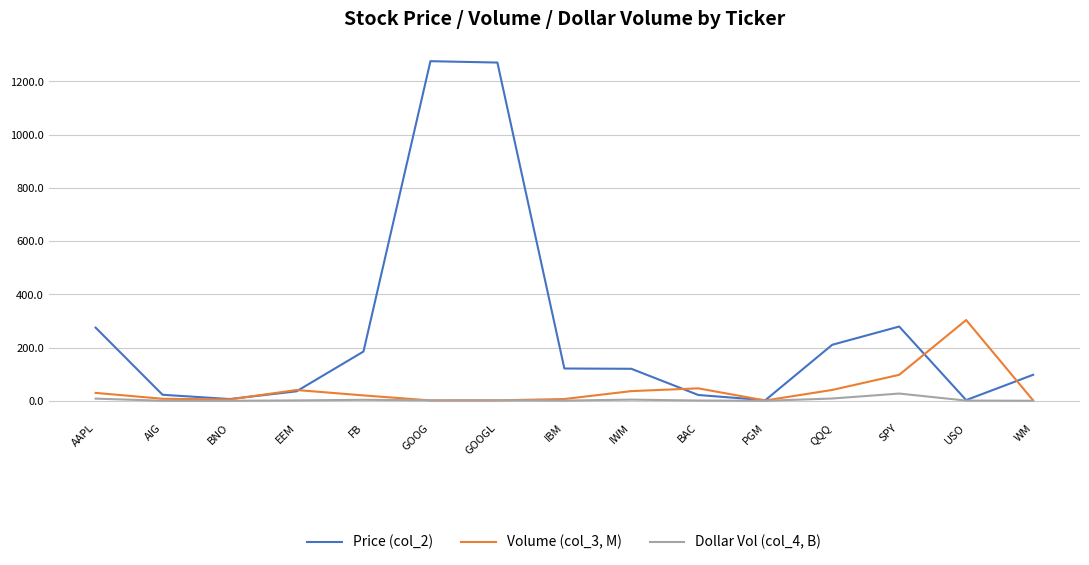

Which series has the widest spread of values?

Price (col_2)